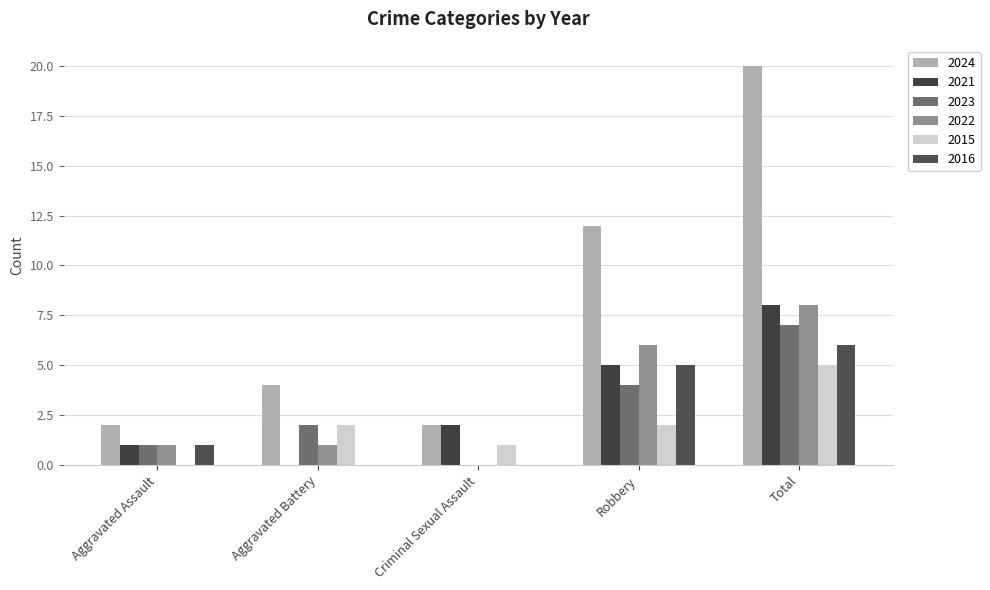

Are the bars horizontal?

No